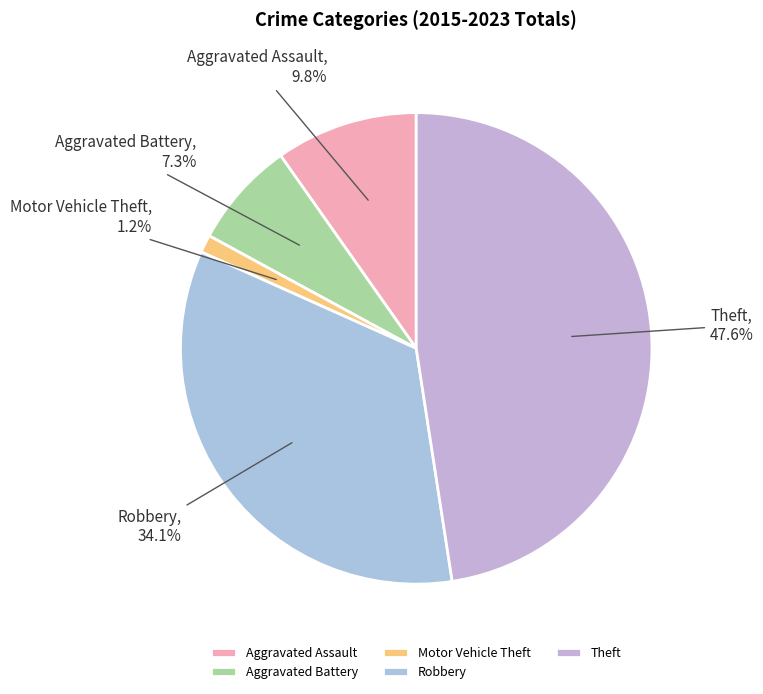

To the nearest percent, what is the difference between the Aggravated Battery and Robbery slice percentages?

27%